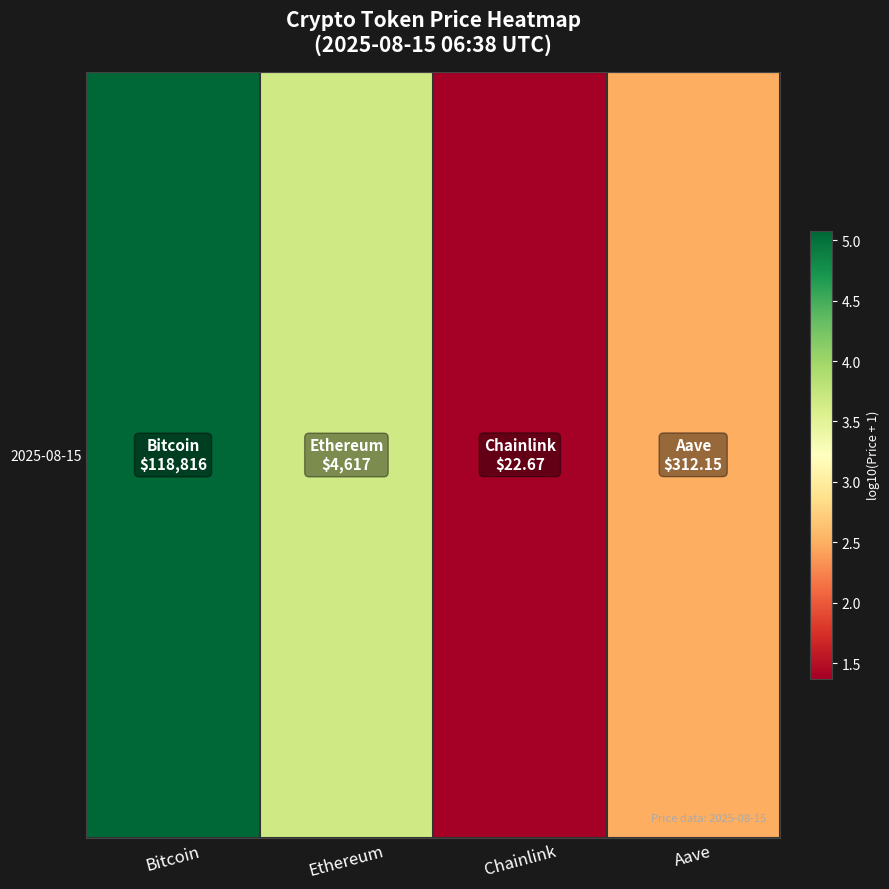

List the labels in order of value, smallest first.

Chainlink, Aave, Ethereum, Bitcoin